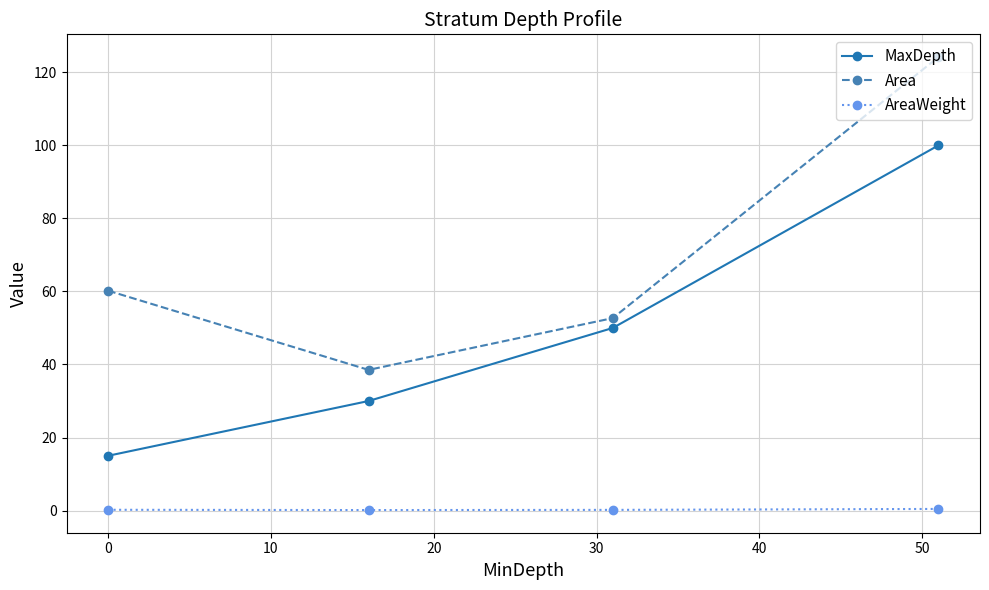

What is the average value of the Area series?

68.9